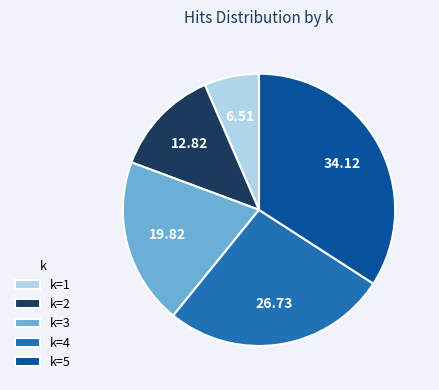

Do k=4 and k=3 together represent more than half of the pie?

No